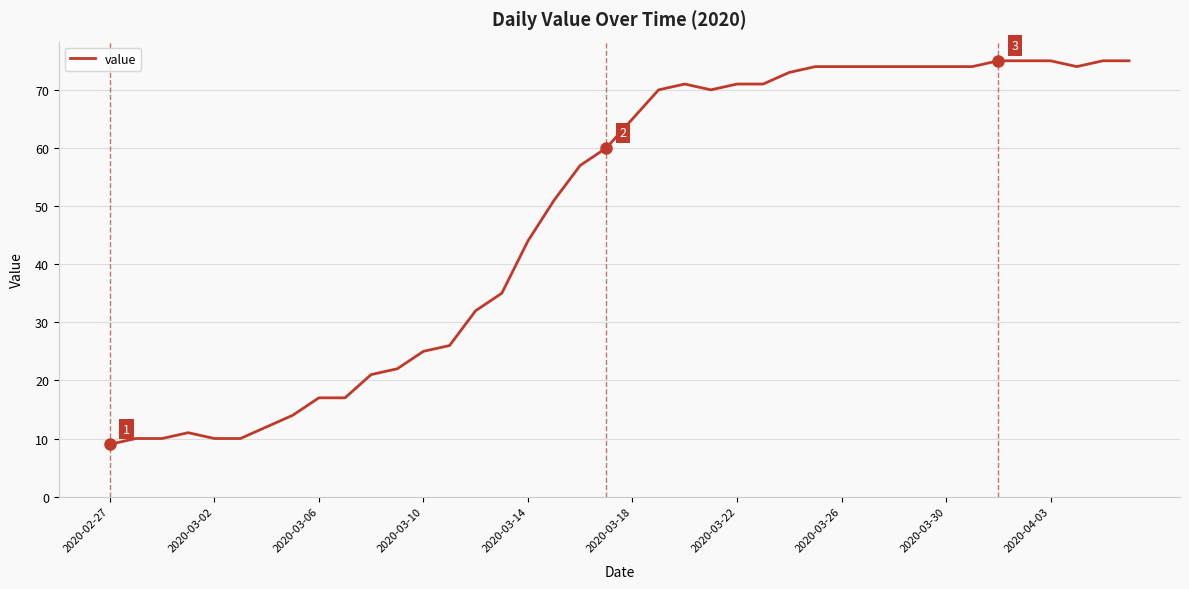

What is the smallest value displayed?

9